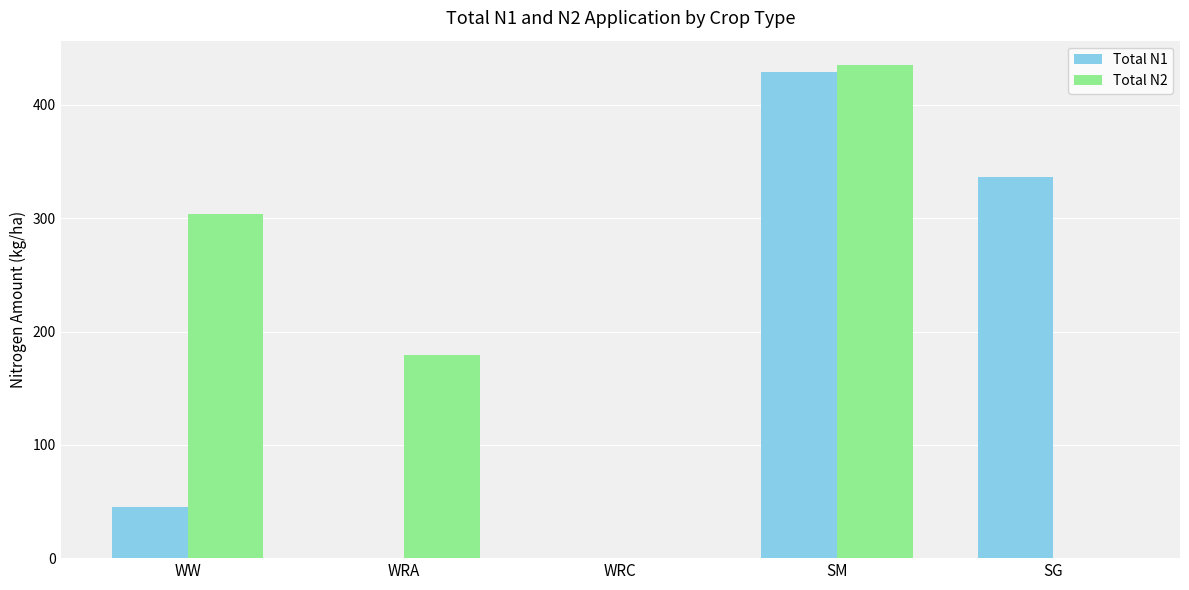

What is the sum of the Total N1 values at WRC and SM?

429.1